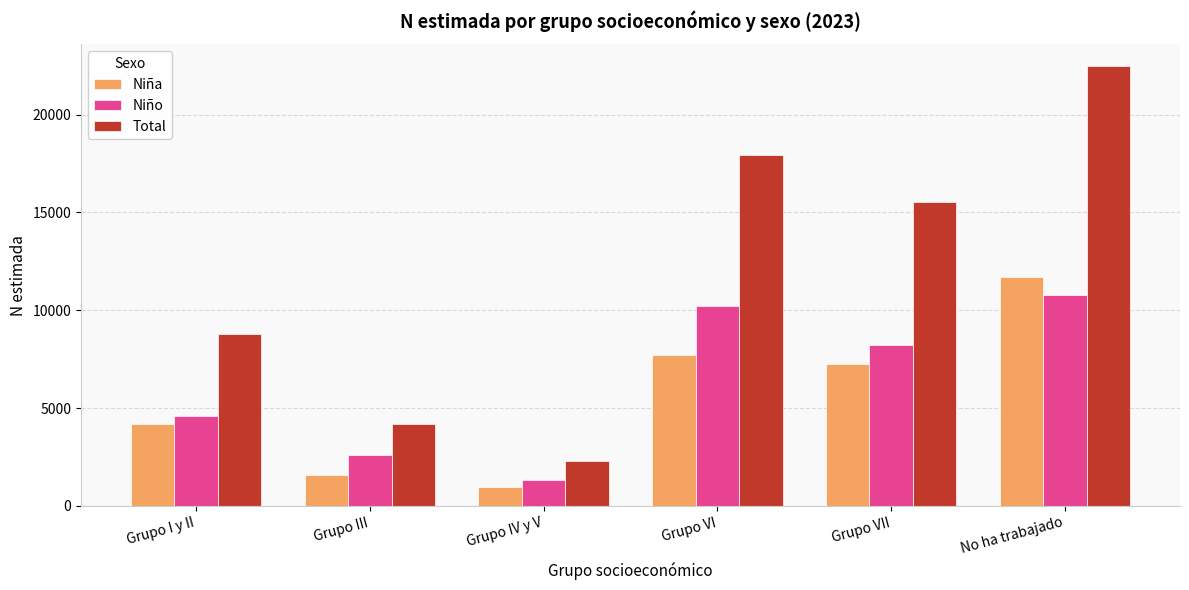

Where does the Niña series first go above 7275?

Grupo VI